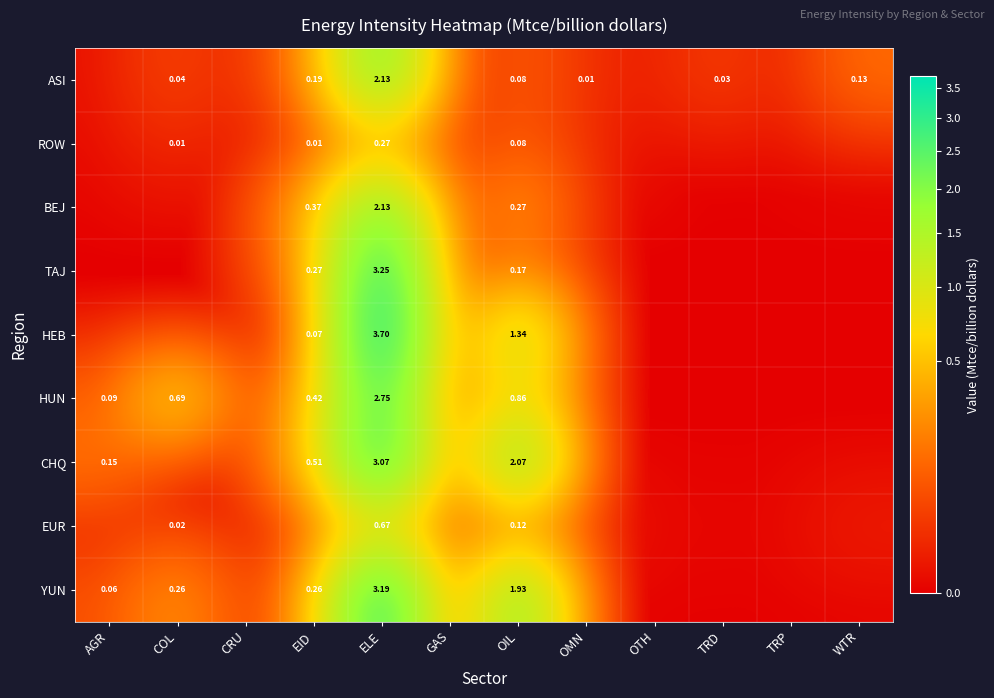

Which series has the largest total across all categories?

CHQ